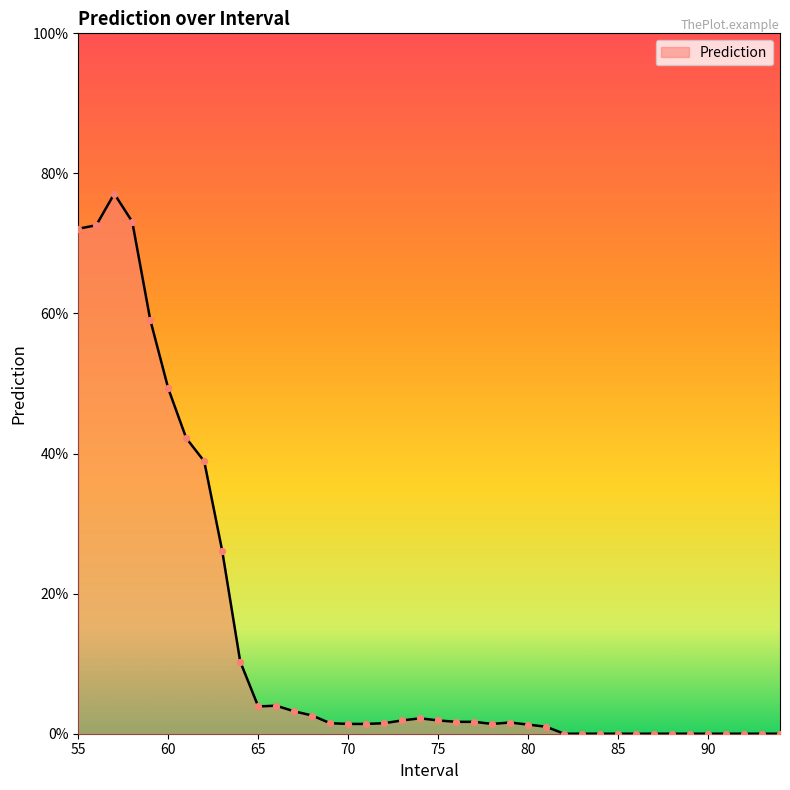

Does the chart have visible grid lines?

No